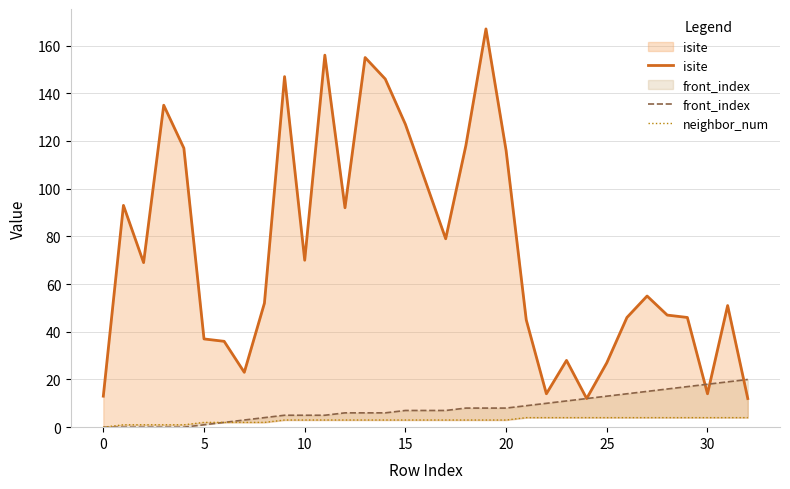

True or false: isite and neighbor_num cross at least once.

False